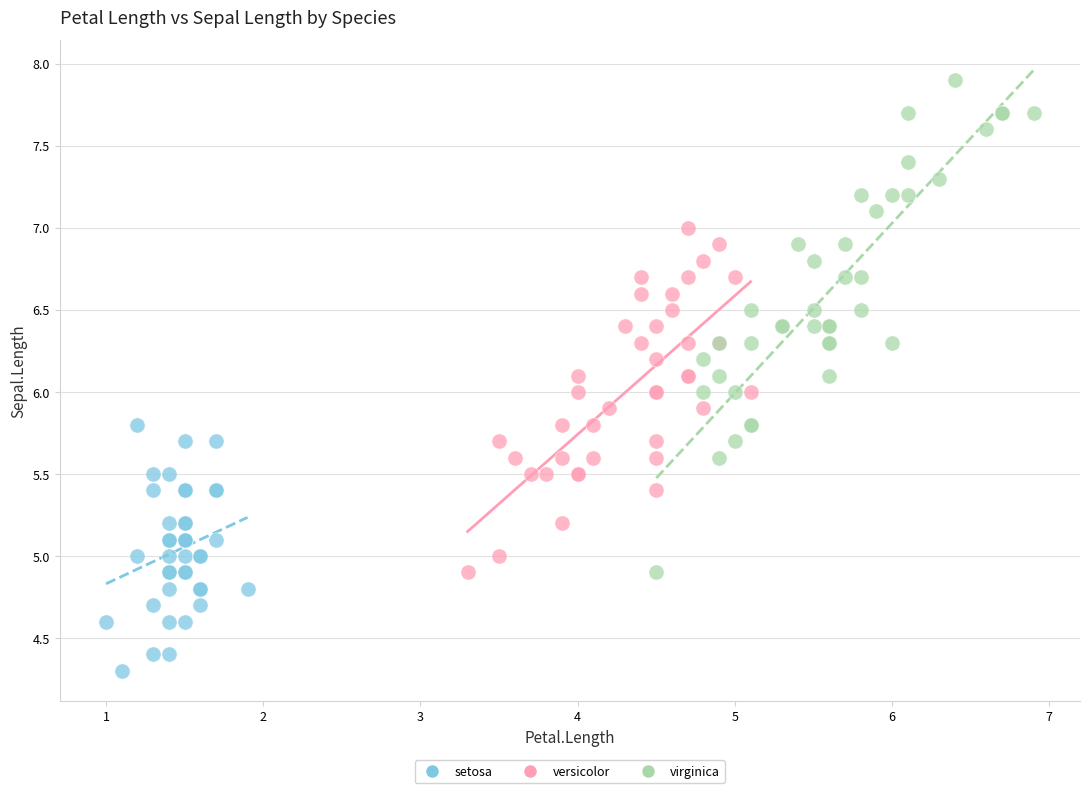

Which series reaches the maximum Y coordinate?

virginica